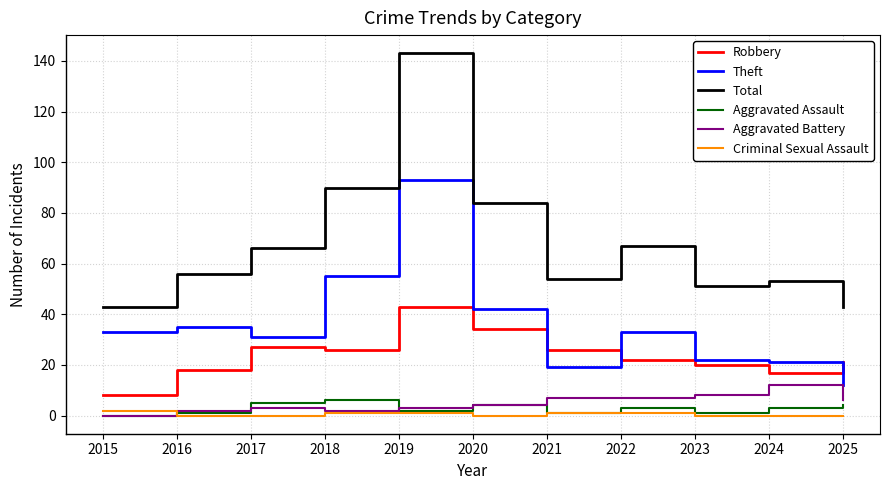

Is this an area chart (filled region under the line)?

No